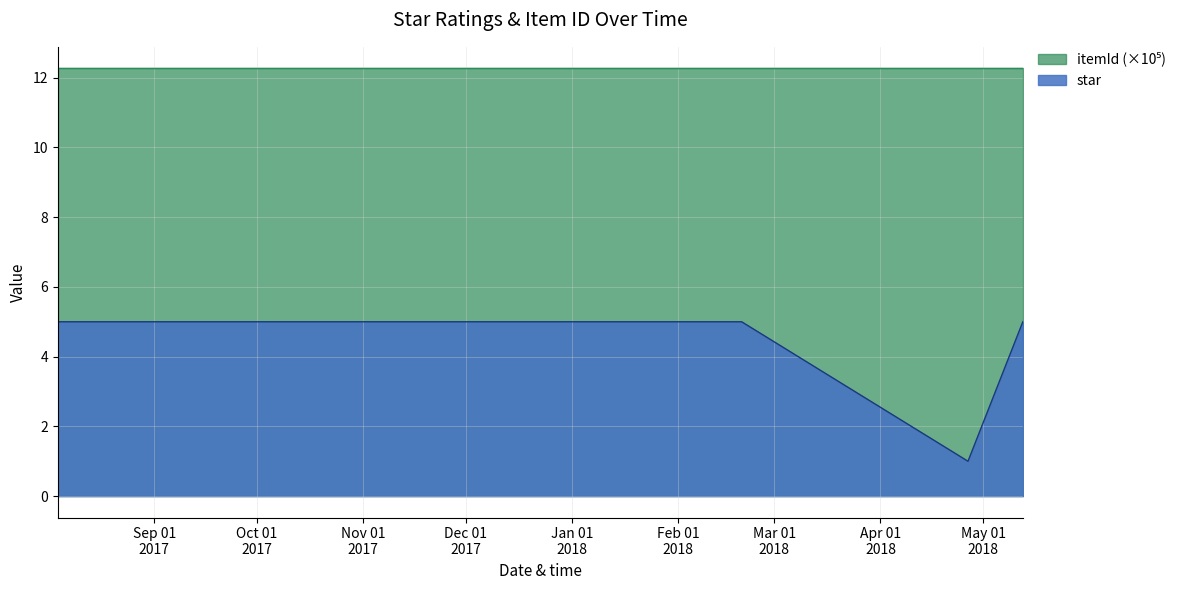

Approximately how many times larger is the value at 2017-10-08 13:06:40 compared to 2018-02-19 11:24:21?

1.0